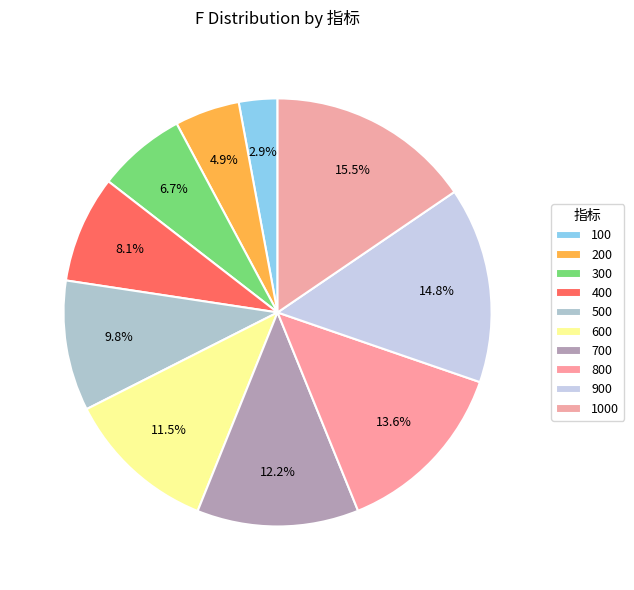

To the nearest percent, what is the difference between the 500 and 700 slice percentages?

2%